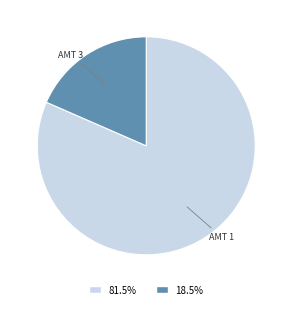

Does any single category account for the majority?

Yes